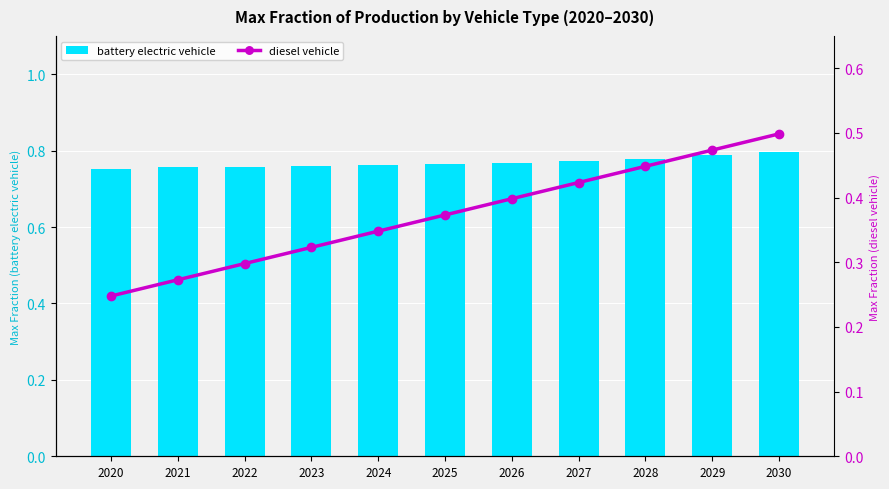

The value of diesel vehicle at 2023 is 0.3. True or false?

True